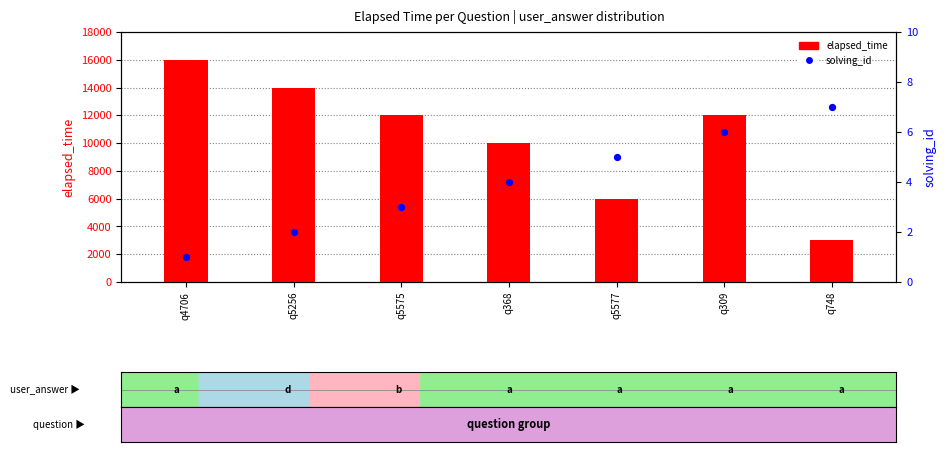

What is the total value across all series at q309?

12006